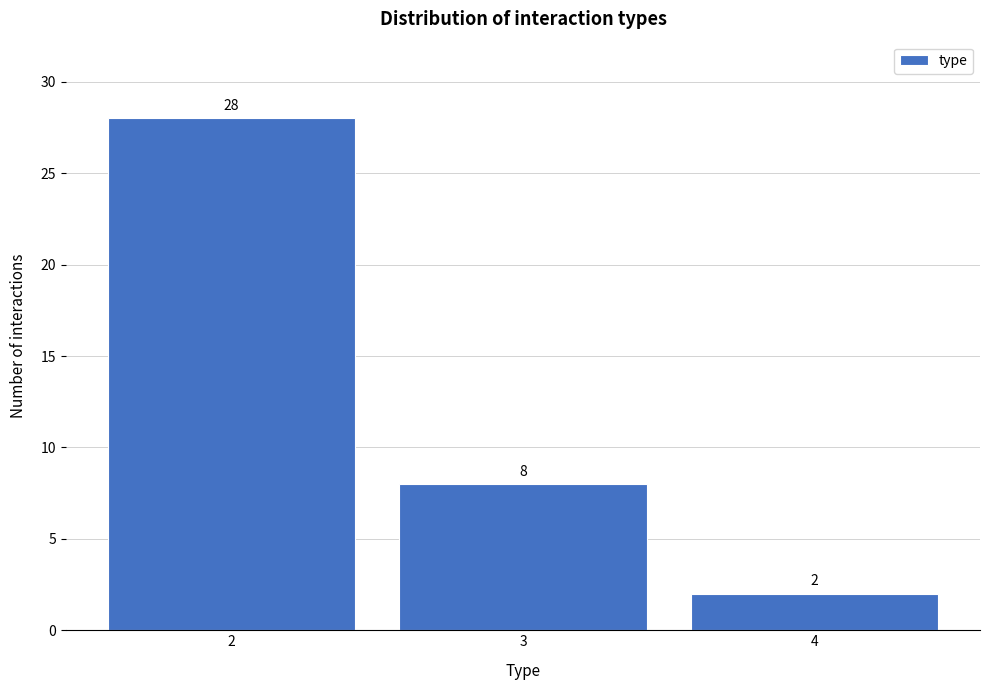

Reading left to right, extract all data points from this chart.

2=28	3=8	4=2